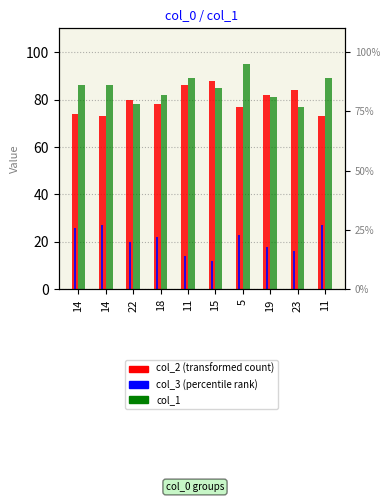

Count the number of categories in the chart.

10